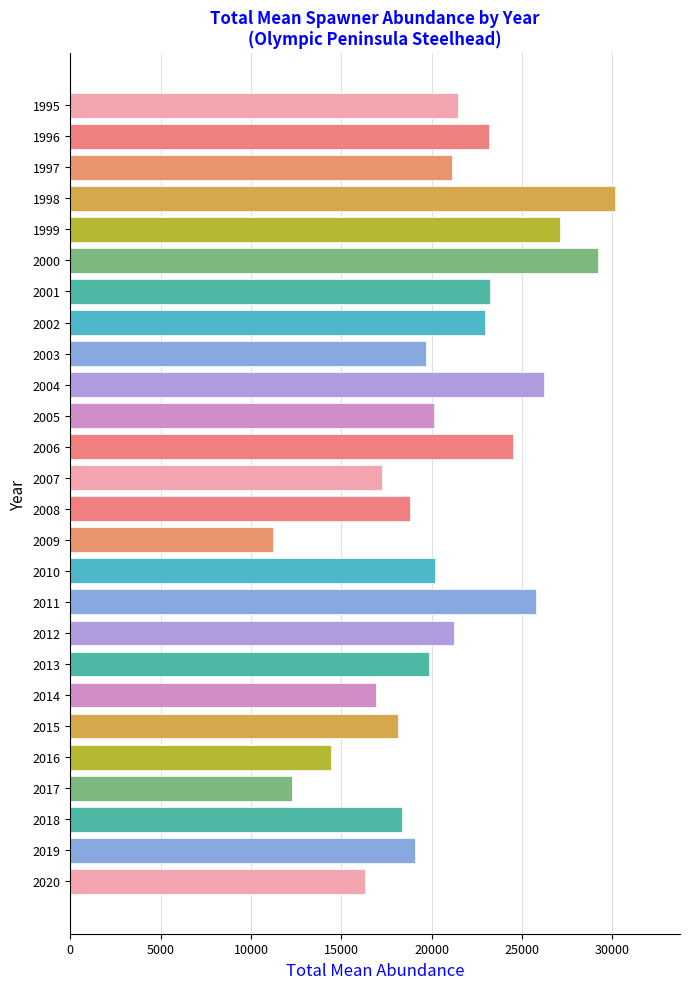

Which has a higher value, 2001 or 2020?

2001